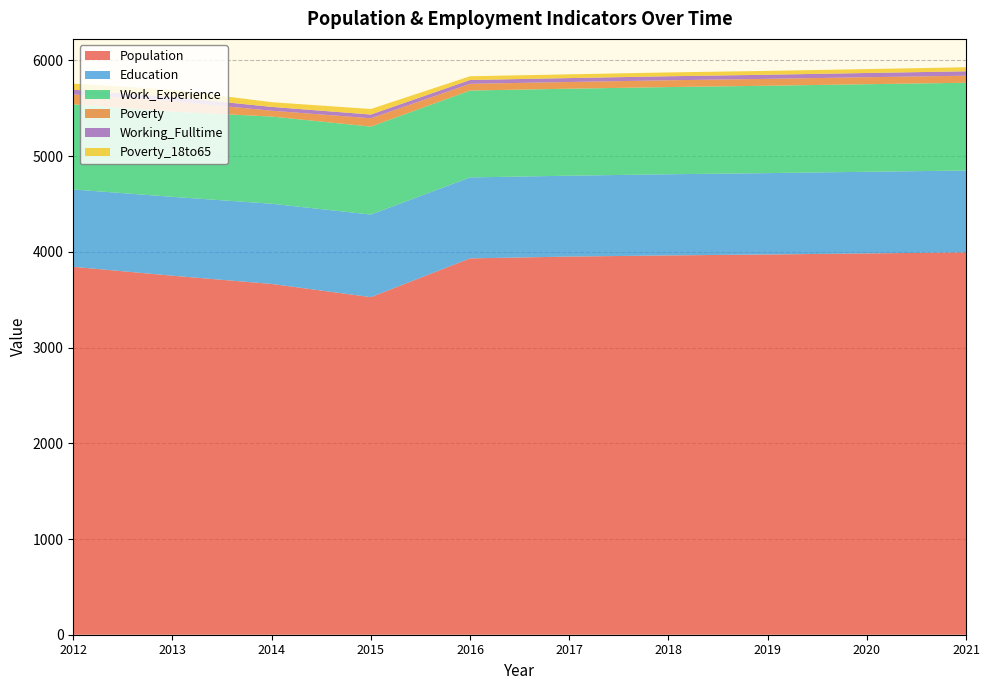

Reading left to right, list all the values displayed in this chart.

Population: 3844	3751	3665	3527	3932	3951	3963	3973	3984	3995
Education: 808	824	838	863	846	845	848	850	853	855
Work_Experience: 889	890	911	919	908	909	911	913	915	917
Poverty: 104	109	61	87	70	70	71	72	73	74
Working_Fulltime: 50	45	40	39	40	41	42	43	44	46
Poverty_18to65: 63	75	49	58	39	39	40	40	41	42